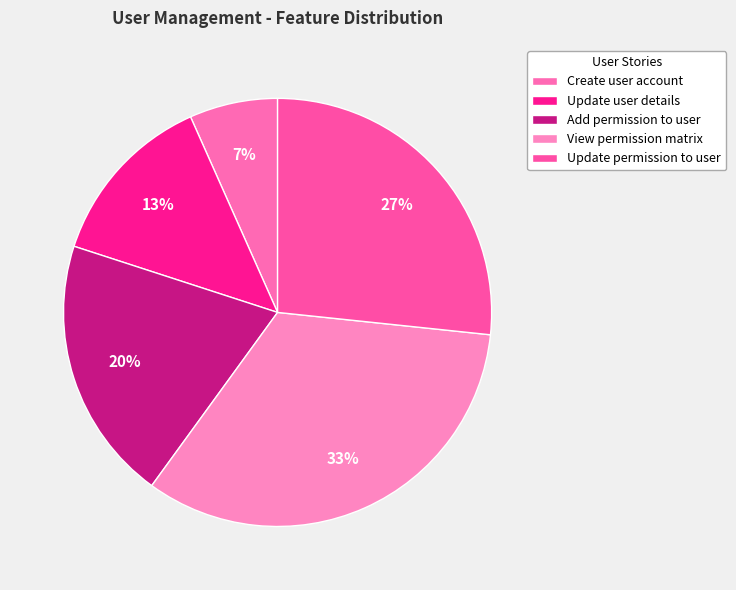

What percentage is the Update user details slice, to the nearest percent?

13%